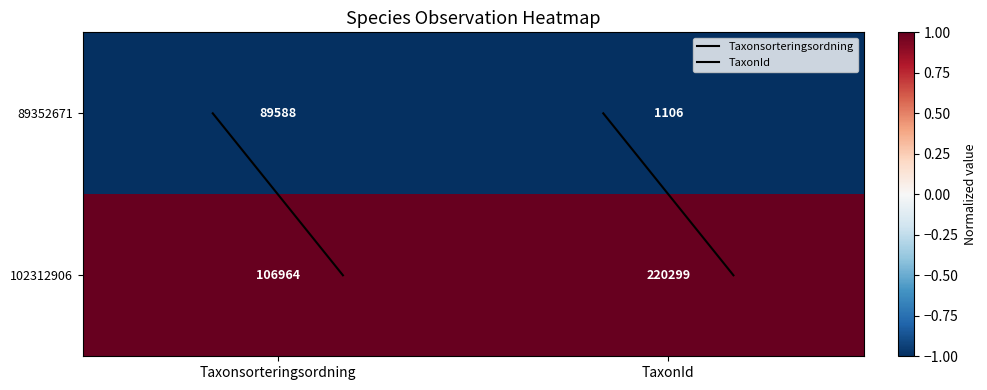

What is the difference between the highest and lowest values at Taxonsorteringsordning?

17376